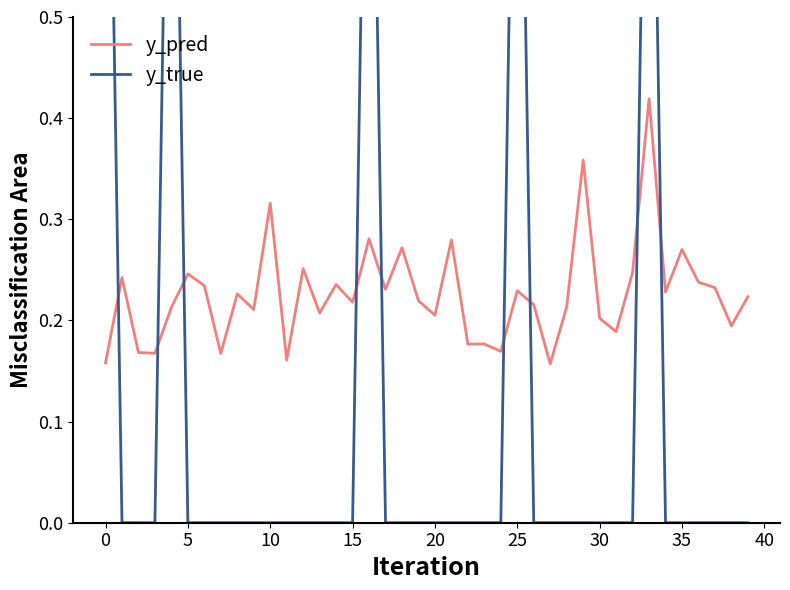

How many times do y_true and y_pred cross each other?

9